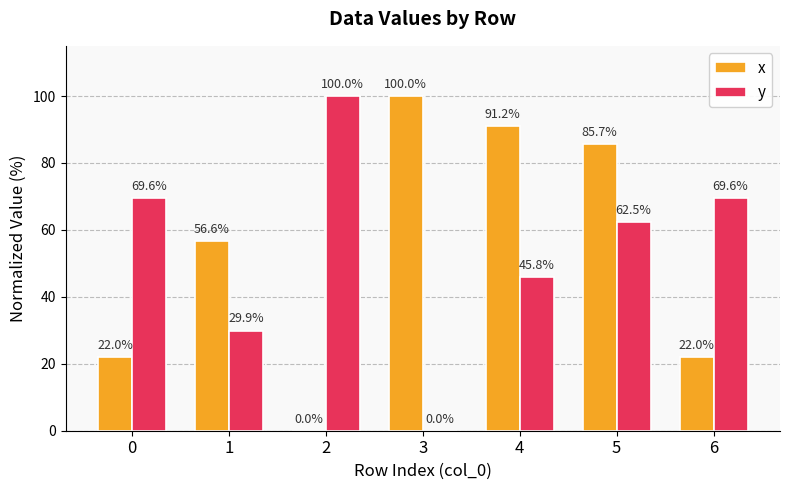

The x series shows 21.6 at 1. True or false?

False